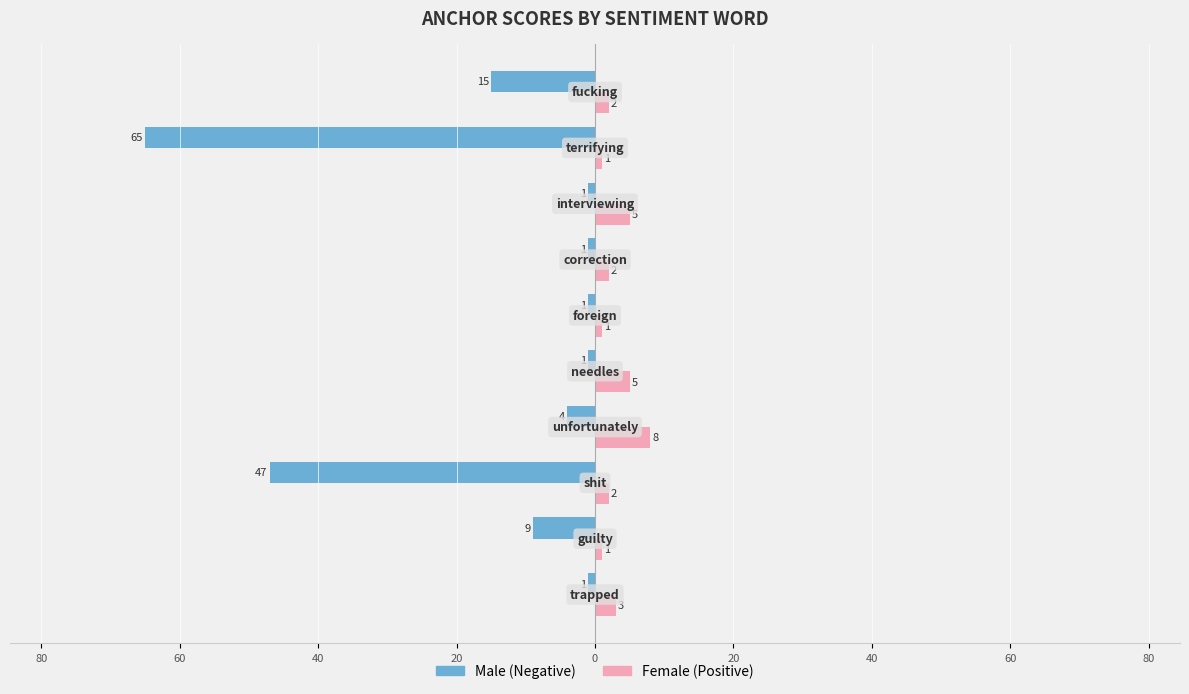

Reading left to right, transcribe all the data shown in this chart.

Male: -1	-9	-47	-4	-1	-1	-1	-1	-65	-15
Female: 3	1	2	8	5	1	2	5	1	2